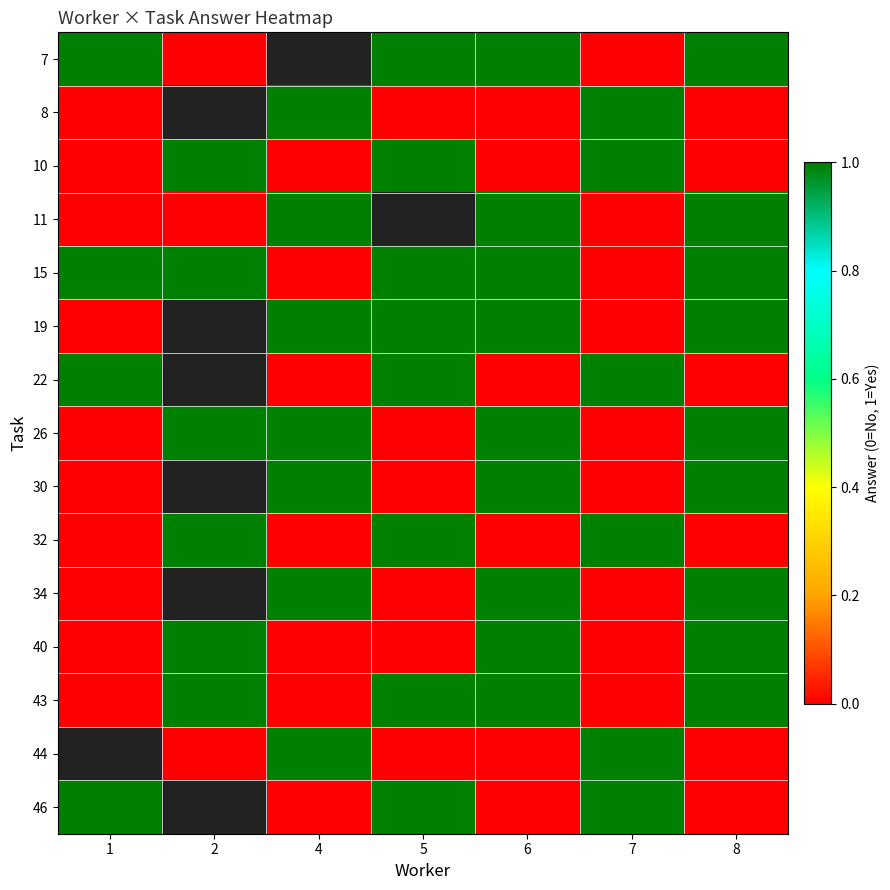

What is the difference between the highest and lowest values at 2?

1.0